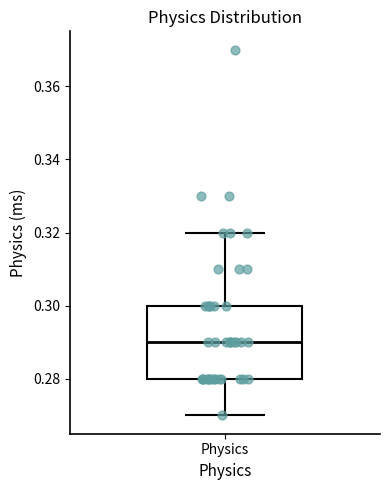

Read this box plot against the y-axis: the position of the median line, the range covered by the box, and the ends of both whiskers. The values are not printed on the chart, so give them approximately, as read against the axis.

median 0.29, box 0.28 to 0.30, whiskers 0.27 to 0.32